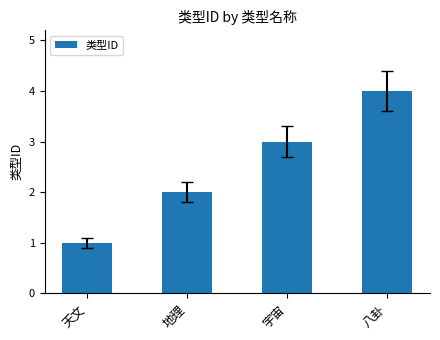

Reading left to right, extract all data points from this chart.

天文=1	地理=2	宇宙=3	八卦=4